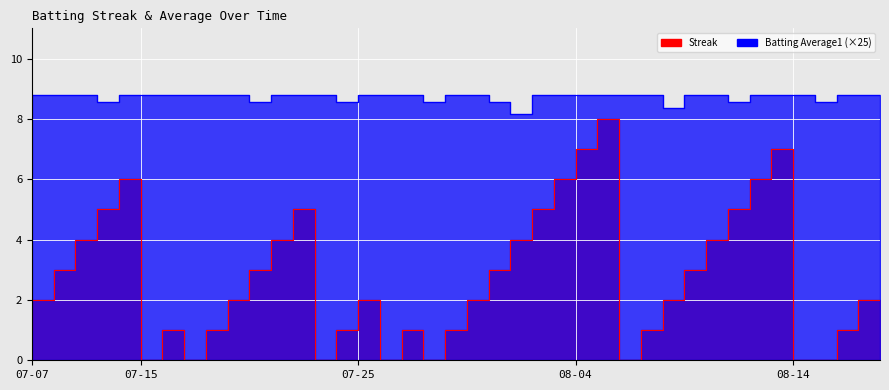

What is the maximum value for Streak?

8.0